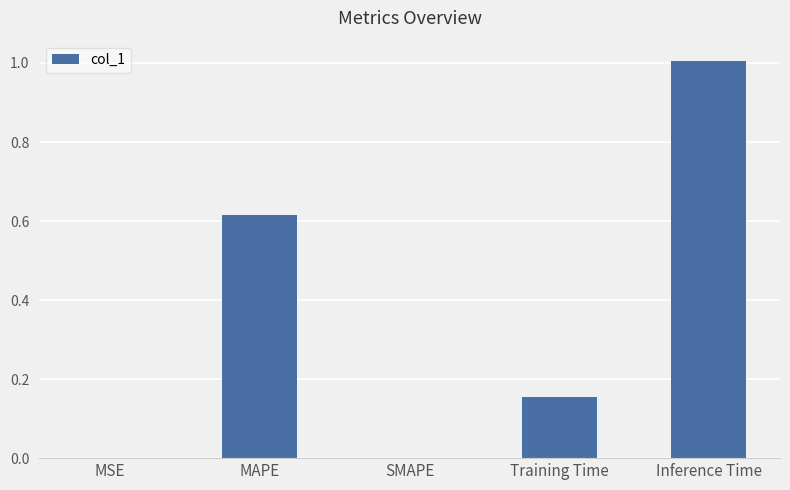

Which label corresponds to the largest value in the chart?

Inference Time